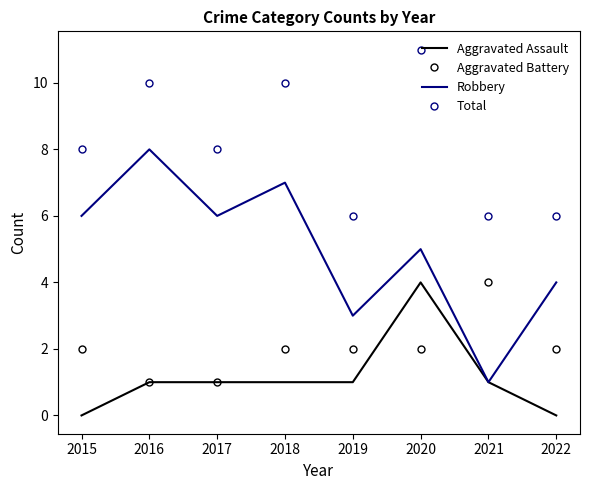

What is the highest value of the Aggravated Battery series?

4